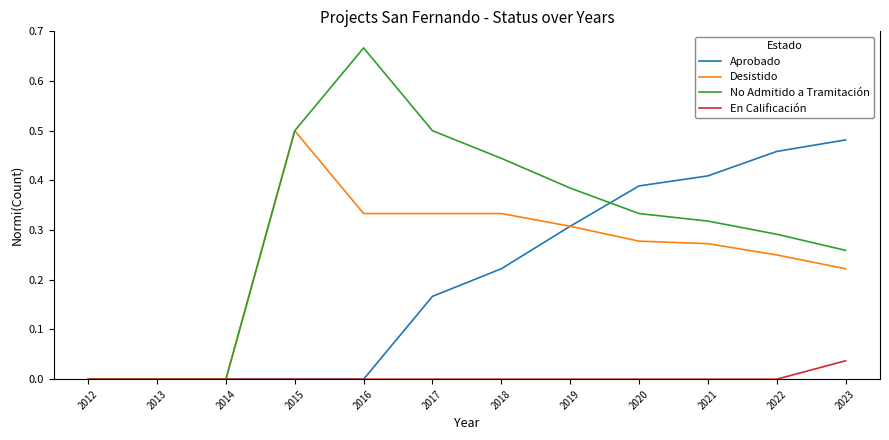

Which series changed the most between 2012 and 2022?

Aprobado